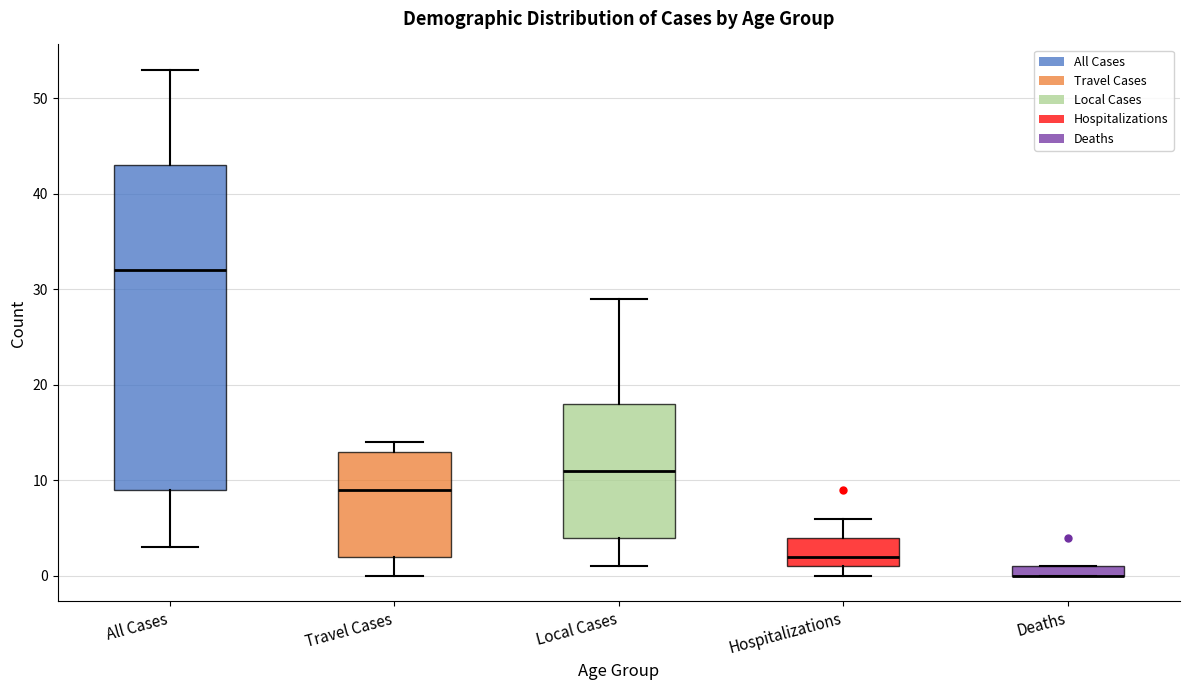

Where is the upper edge of the box for Deaths on the y-axis? The values are not printed on the chart, so give them approximately, as read against the axis.

1